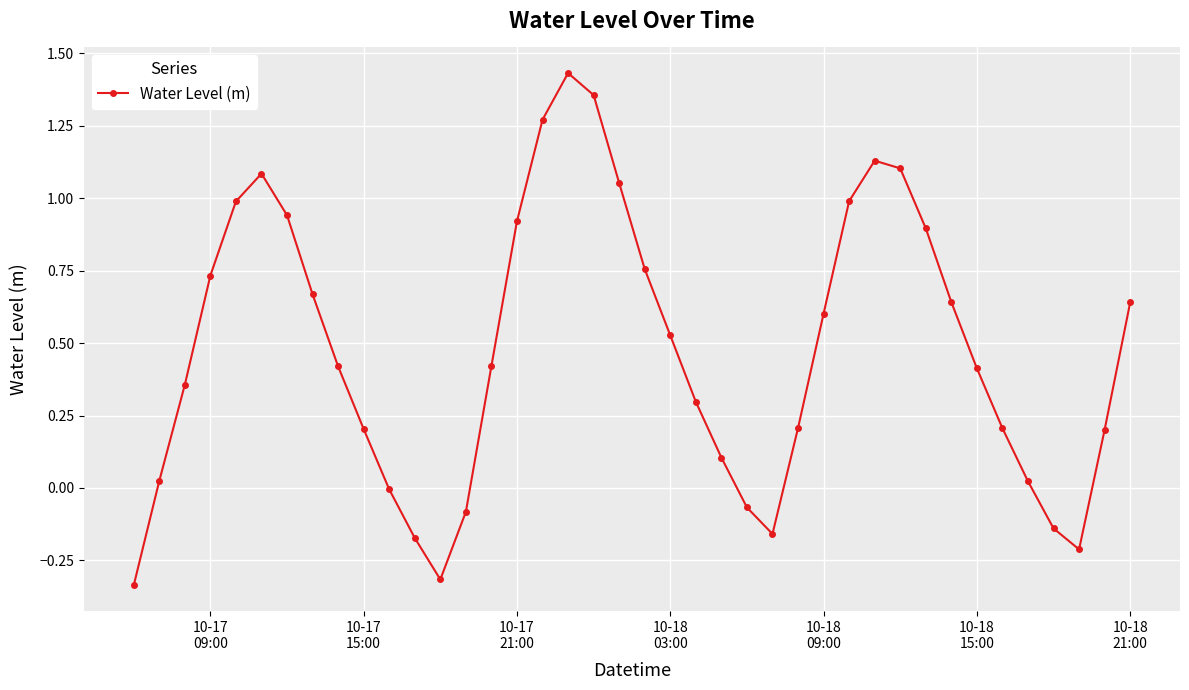

How many interior local valleys (lower than both neighbors) does the data have?

3